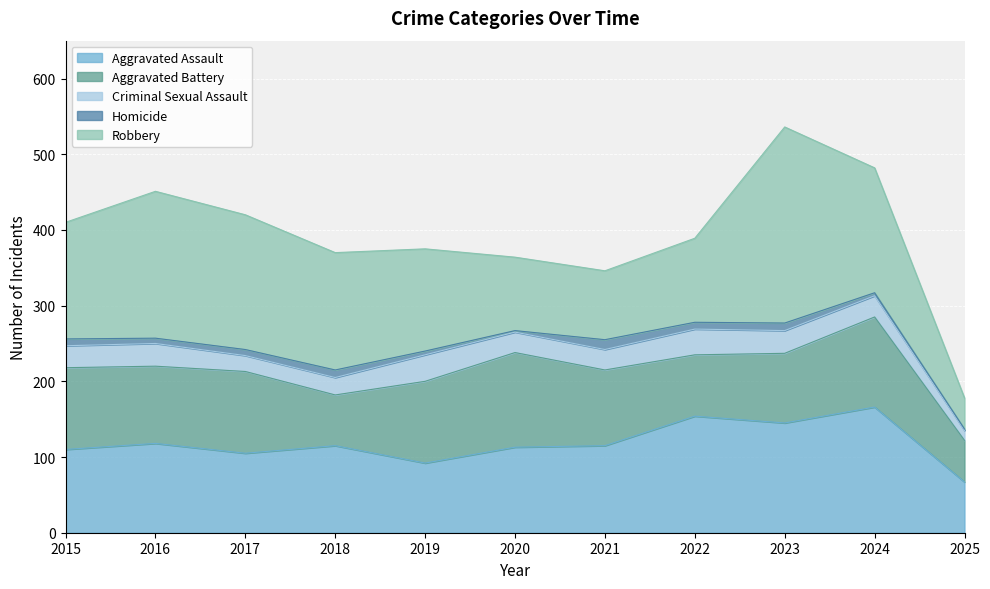

Rank the categories by Homicide value from lowest to highest.

2020, 2025, 2024, 2019, 2016, 2017, 2015, 2022, 2018, 2023, 2021